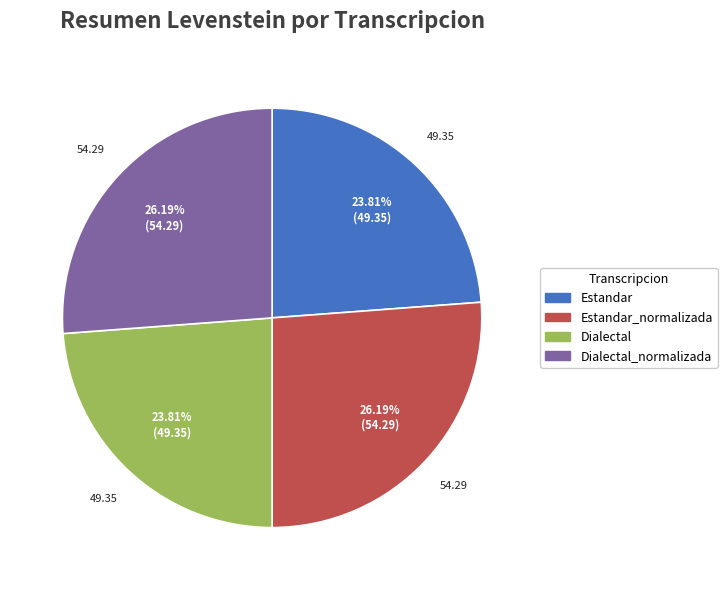

Approximately how many times larger is the value at Dialectal_normalizada compared to Dialectal?

1.1